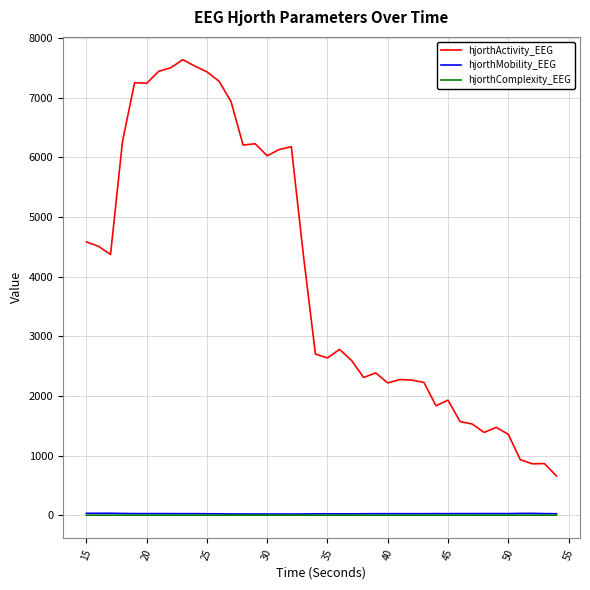

True or false: hjorthComplexity_EEG and hjorthActivity_EEG cross at least once.

False